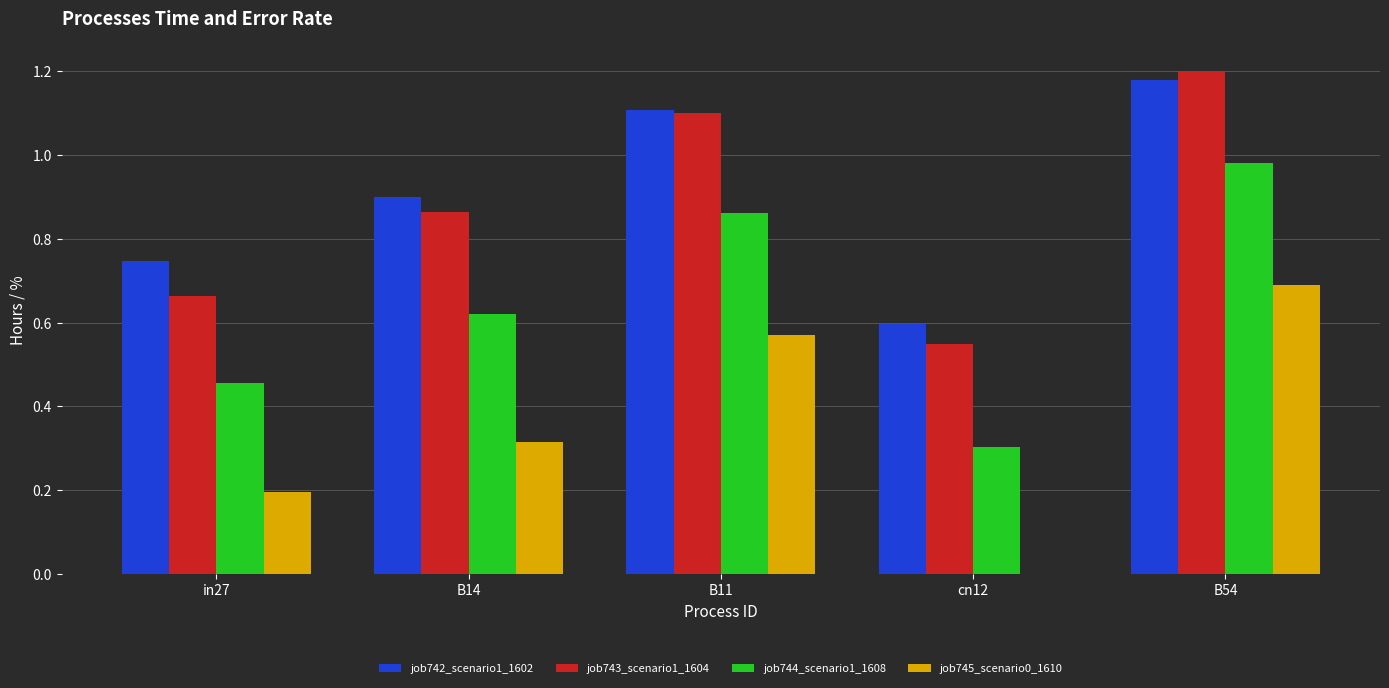

At which category is the sum across all series the highest?

B54